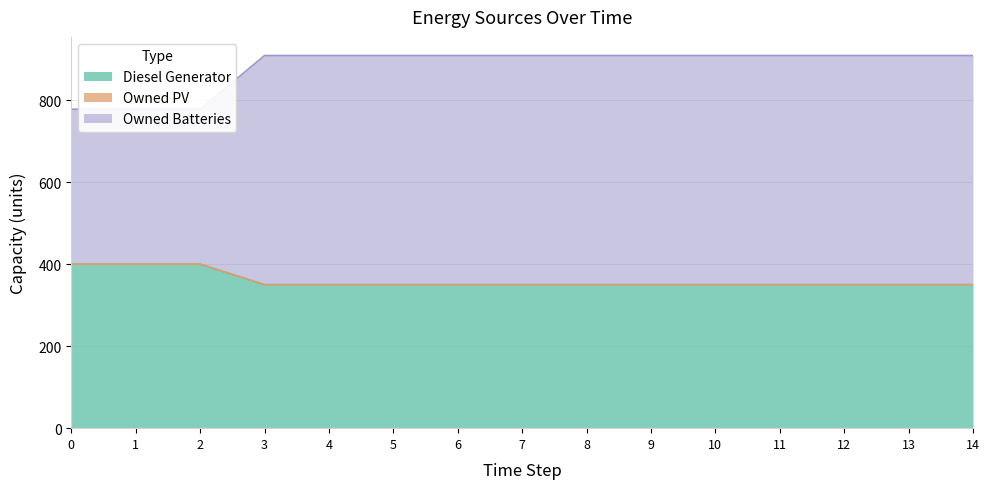

True or false: Owned Batteries and Diesel Generator intersect in this chart.

False